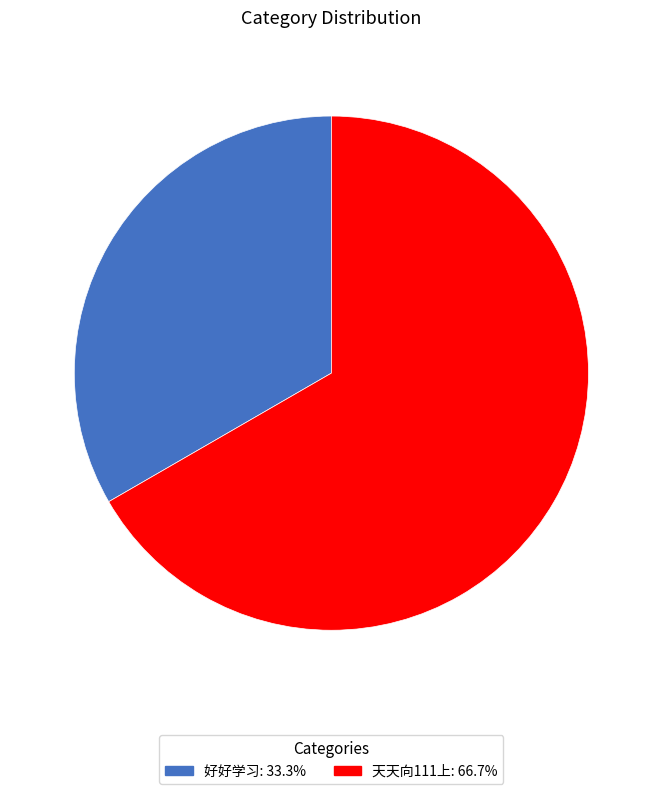

Which slice is the largest?

天天向111上